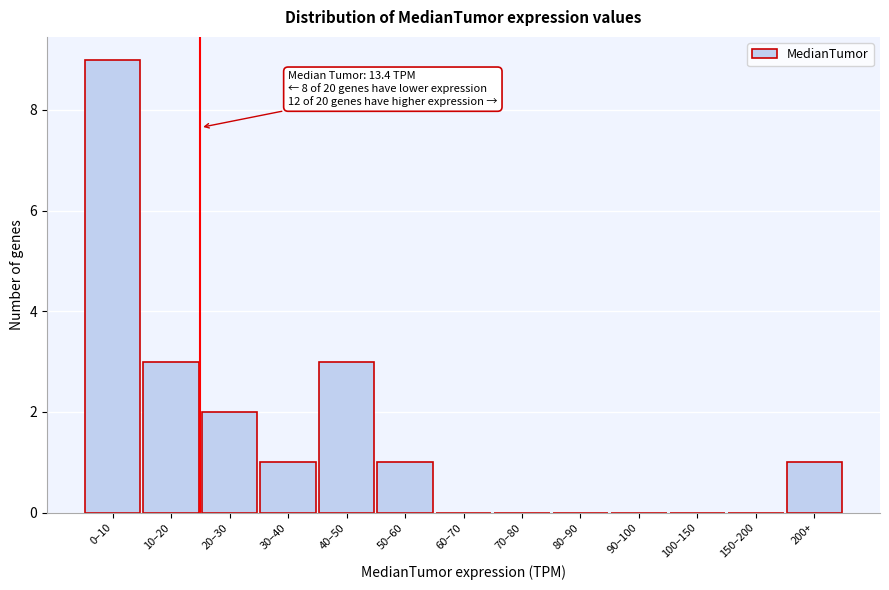

Reading right to left, list all the values displayed in this chart.

200+=1	150–200=0	100–150=0	90–100=0	80–90=0	70–80=0	60–70=0	50–60=1	40–50=3	30–40=1	20–30=2	10–20=3	0–10=9